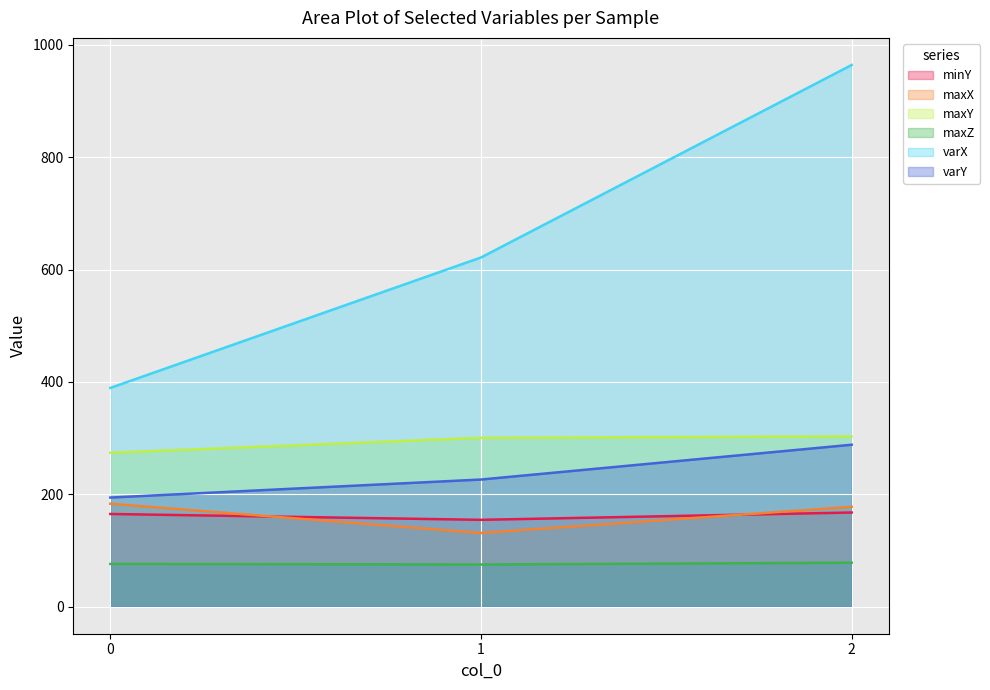

At 2, list the series in order from smallest to largest.

maxZ, minY, maxX, varY, maxY, varX